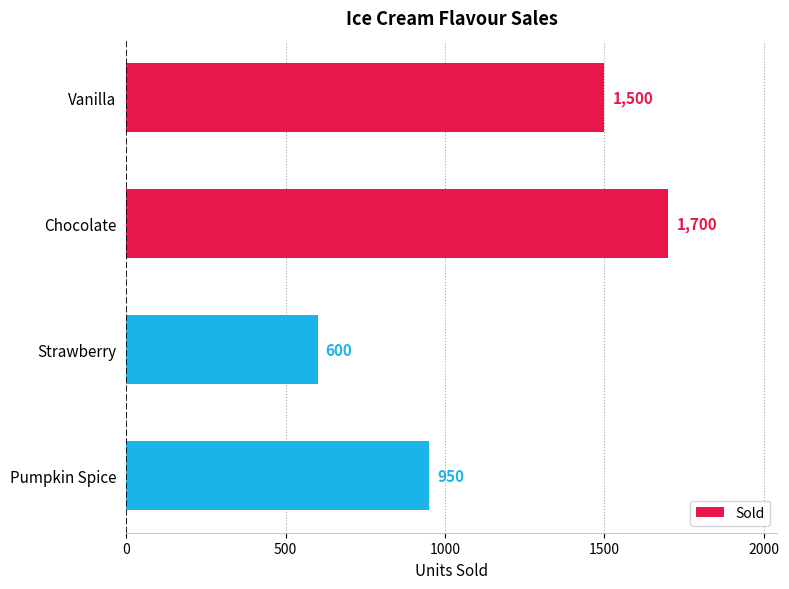

How many categories are shown in the chart?

4